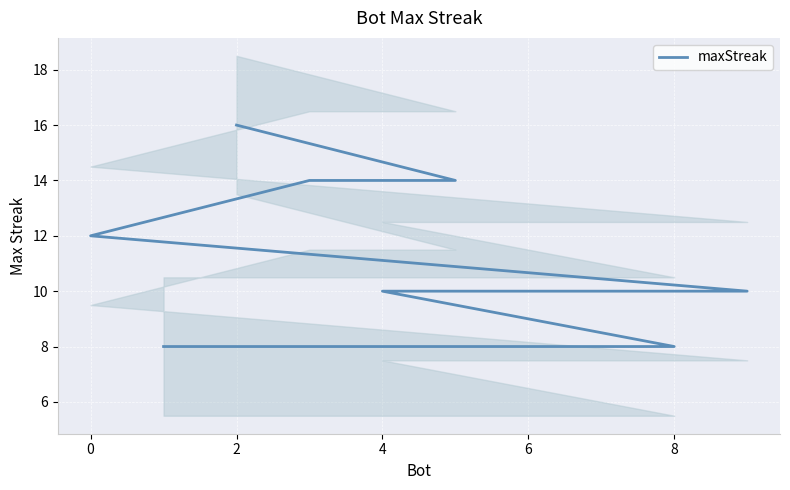

True or false: the data has more than 2 interior local peaks.

False